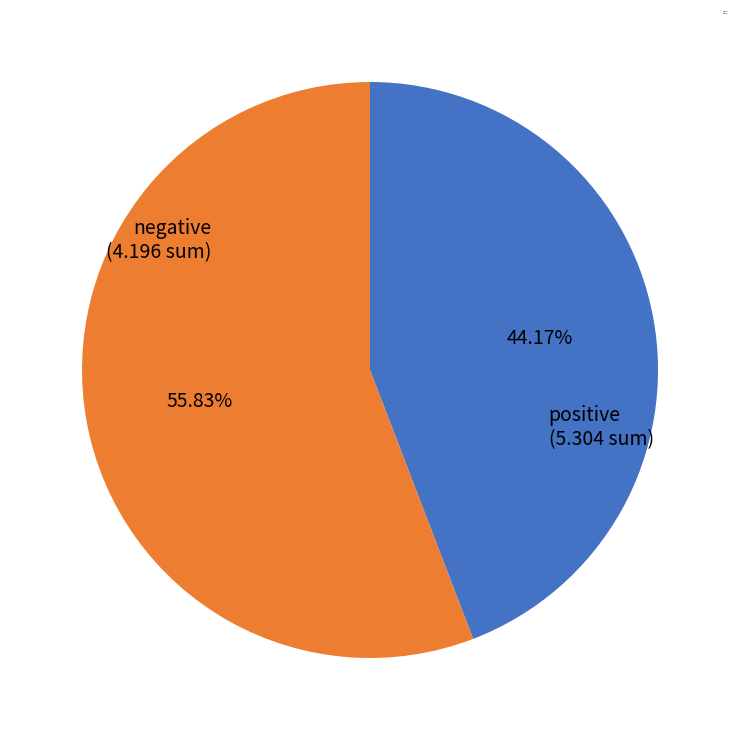

Which category has the smallest portion of the pie?

negative